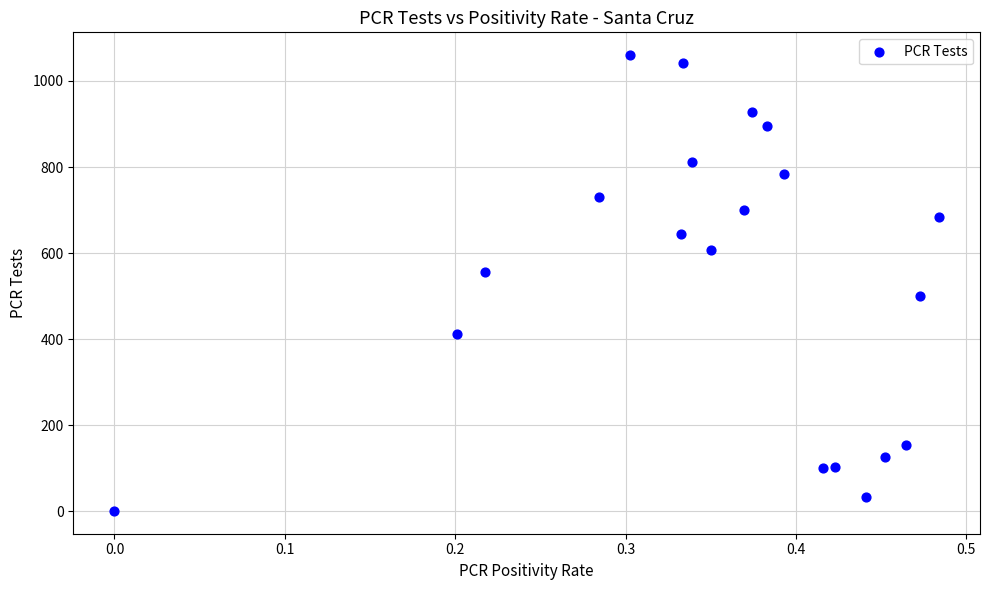

What is the range of Y values (max minus min)?

1059